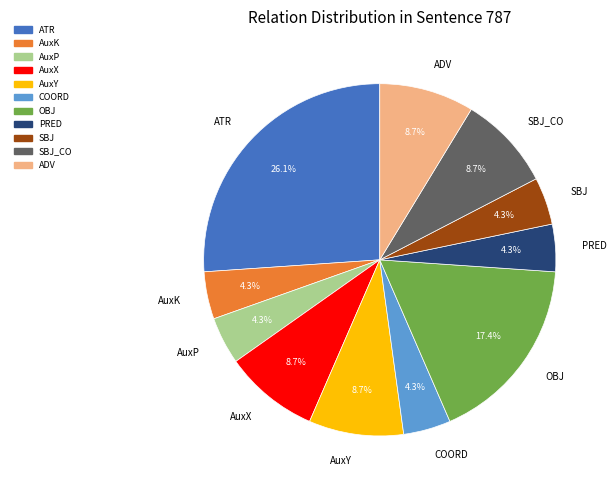

How many segments does this pie chart have?

11